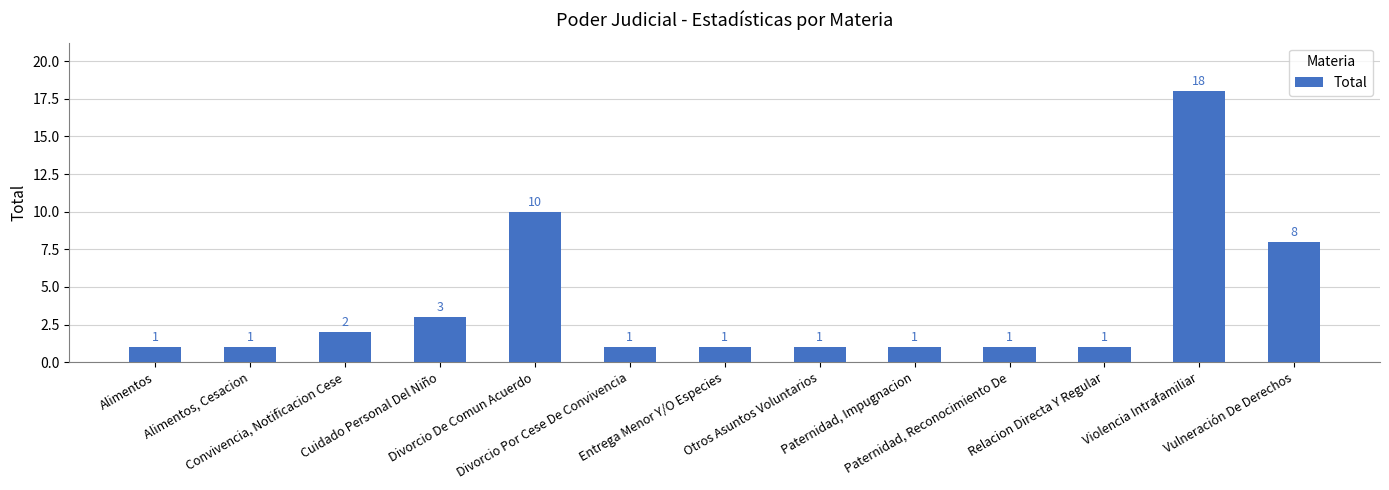

Count the number of values greater than 1.

5